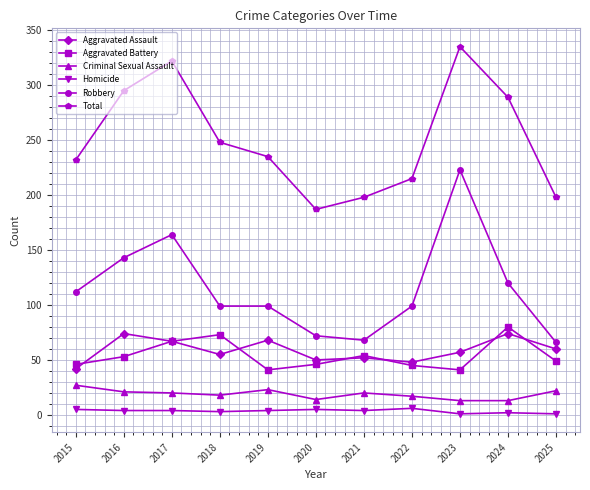

How many interior local peaks does the Total series have?

2